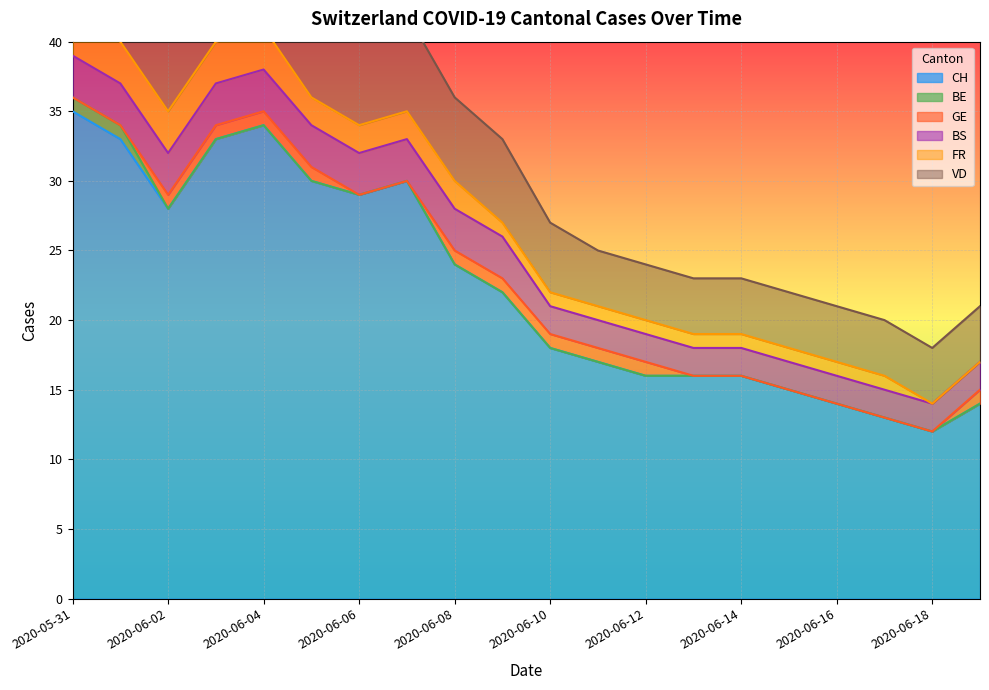

What is the label of the 8th point from the left?

2020-06-07